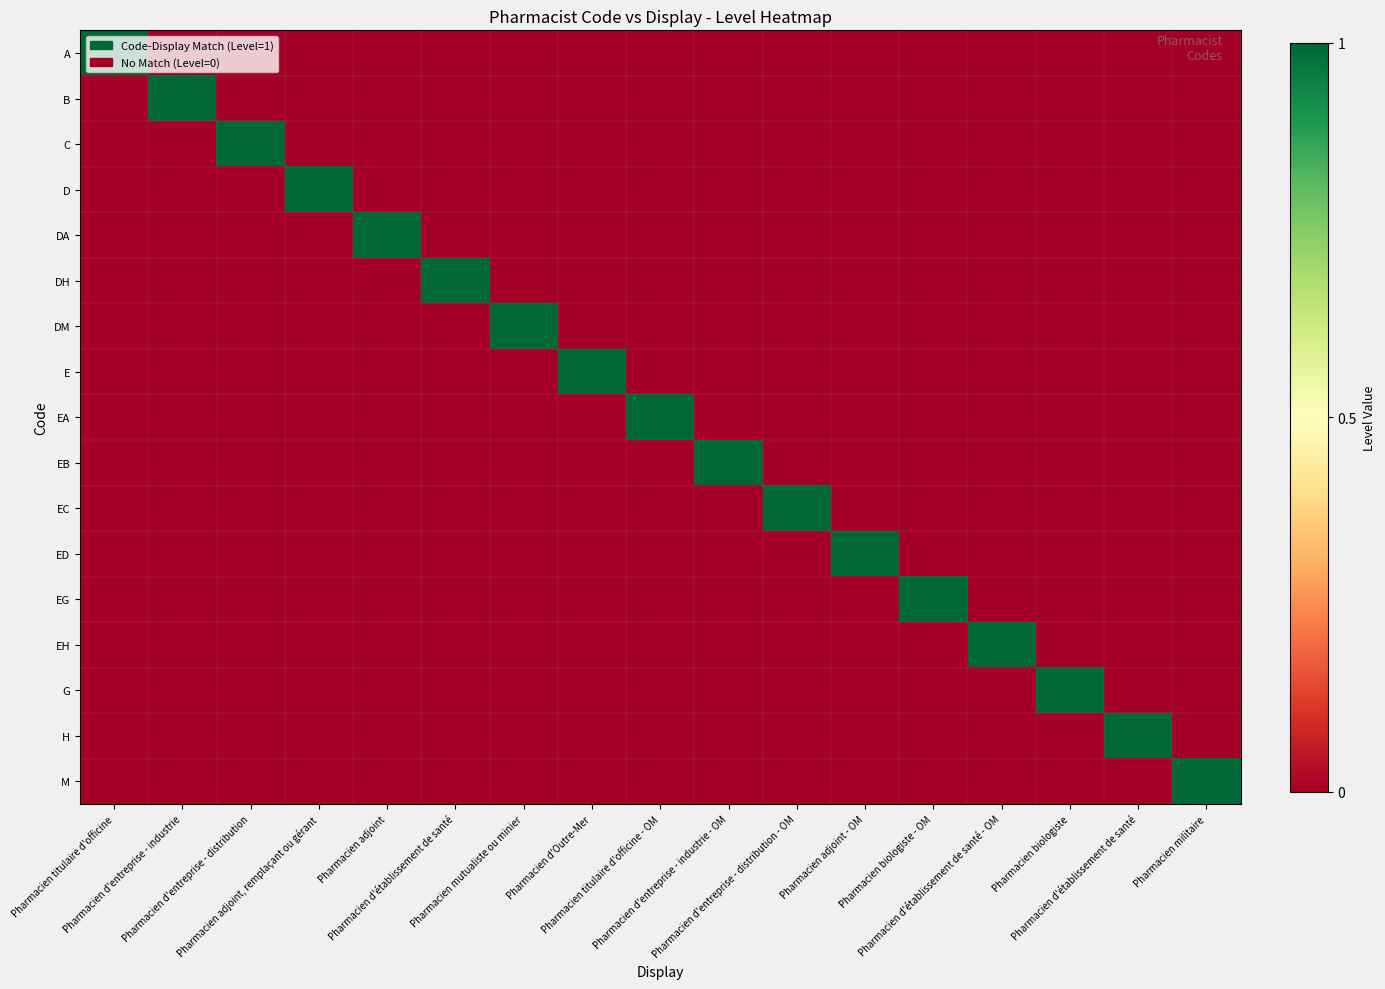

How many categories are shown in the chart?

17